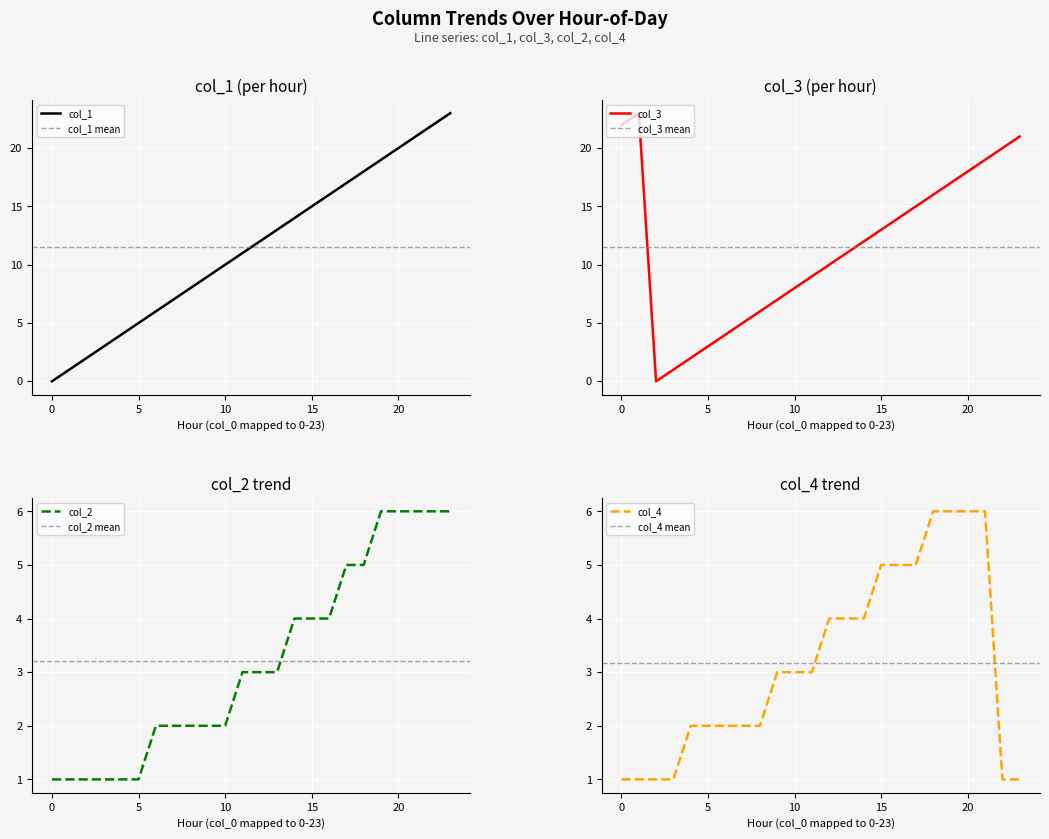

At which label does col_2 first exceed 3?

14